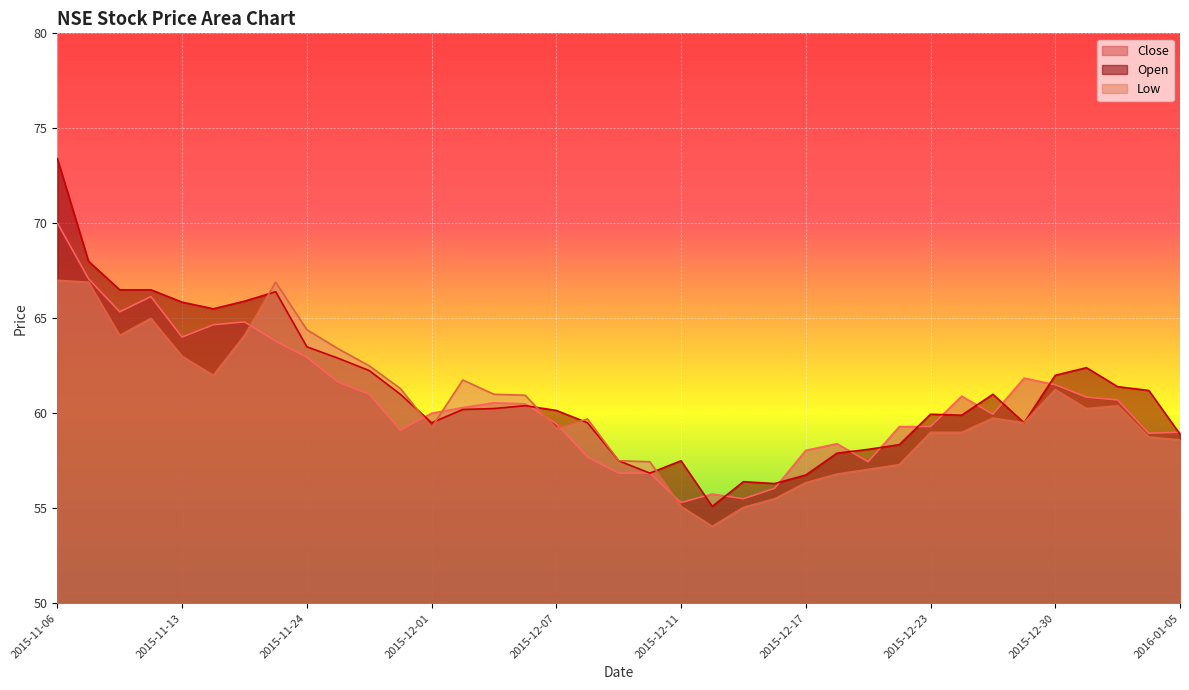

Is the value of Close at 2015-12-02 greater than the value of Open at 2015-12-03?

Yes